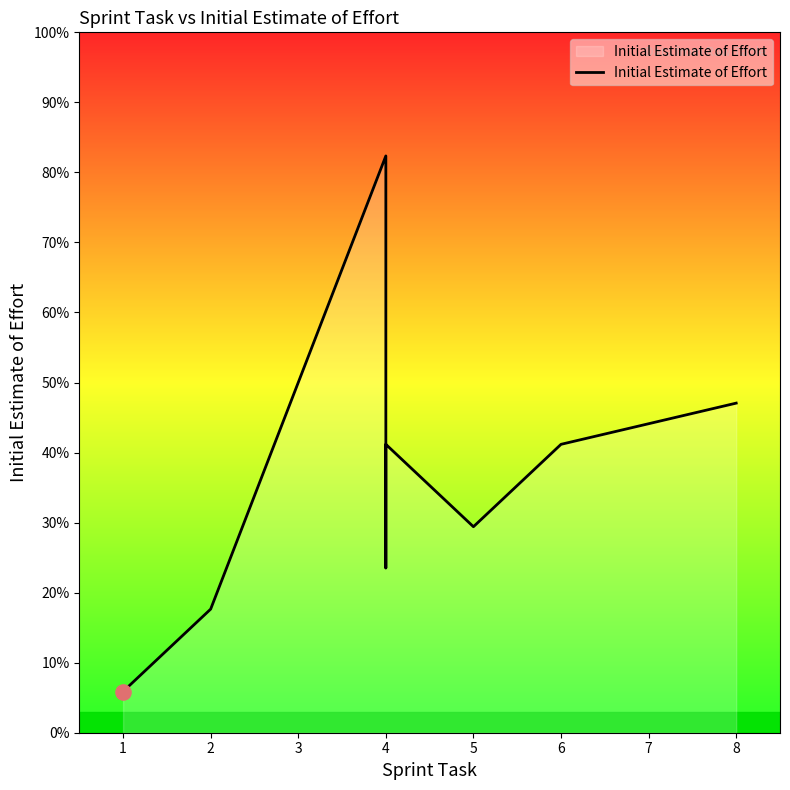

Between 4 and 2, which is larger?

4